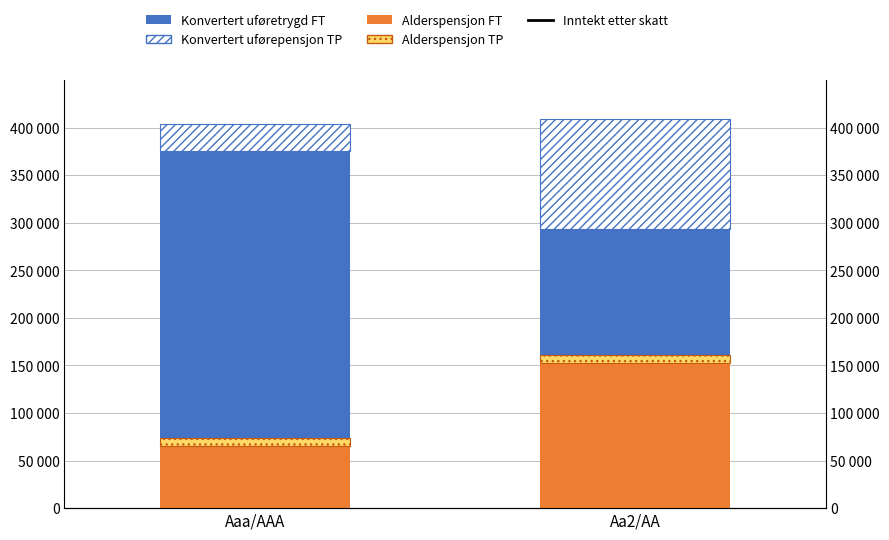

At which label does Alderspensjon FT reach its peak?

Aa2/AA